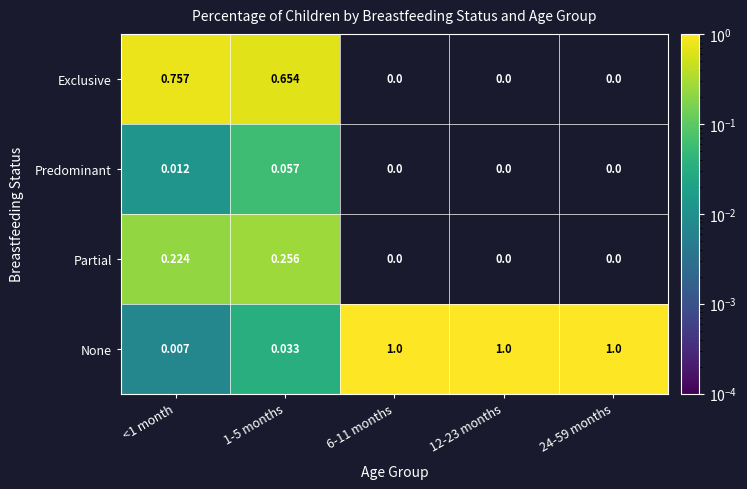

Which series has the largest total across all categories?

None